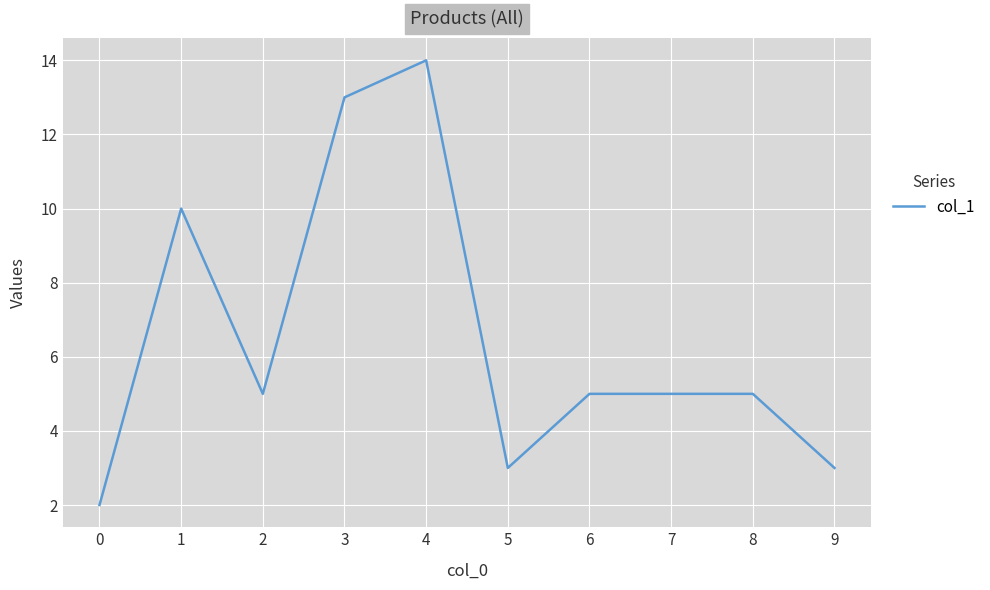

True or false: the data shows 3 at 0.

False